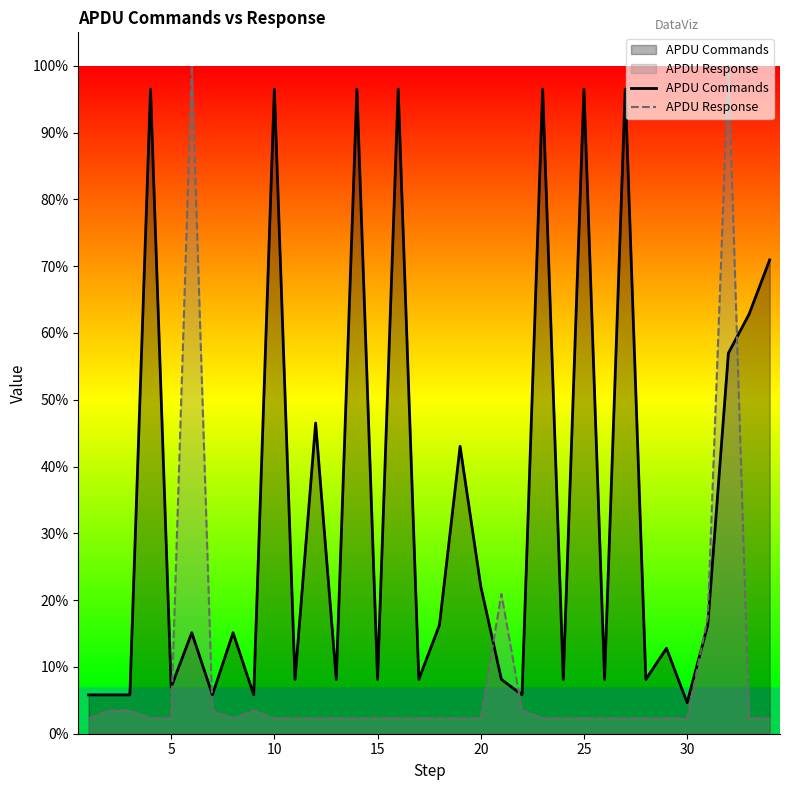

True or false: APDU Commands has a value of 22.8 at 25.

False